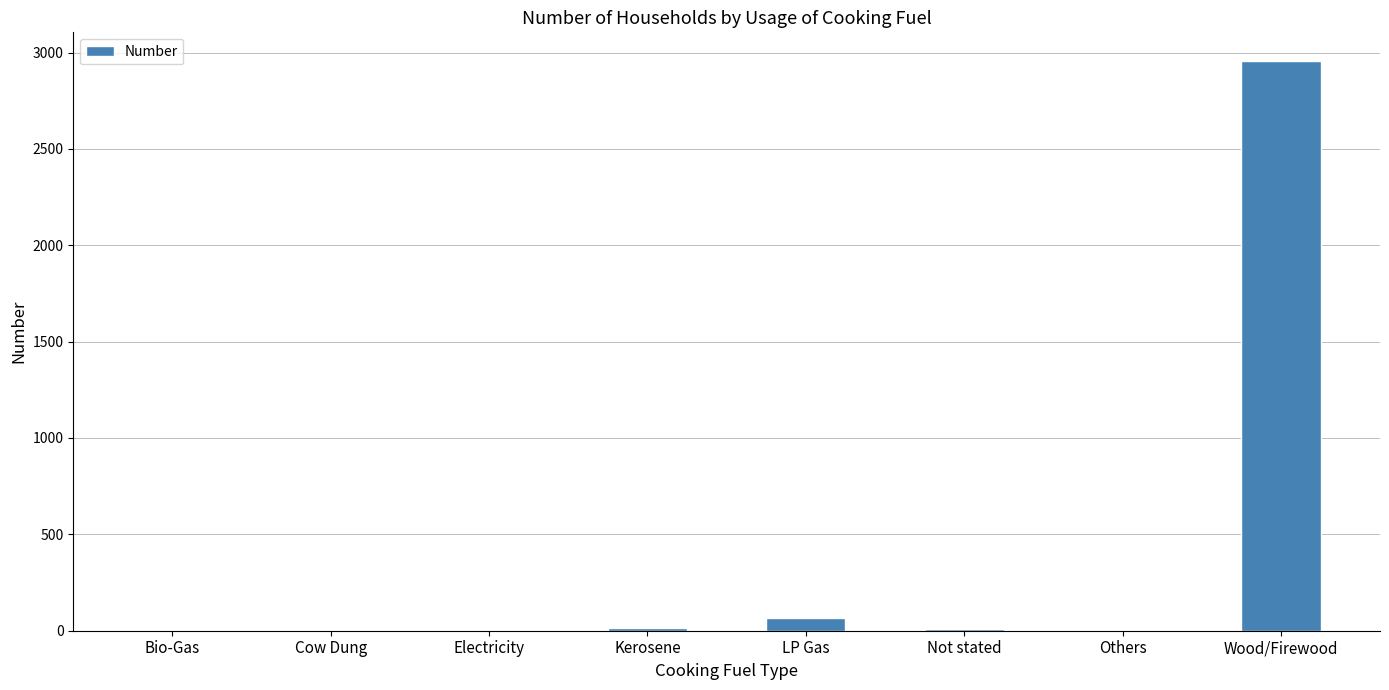

True or false: the data shows 2957 at Wood/Firewood.

True